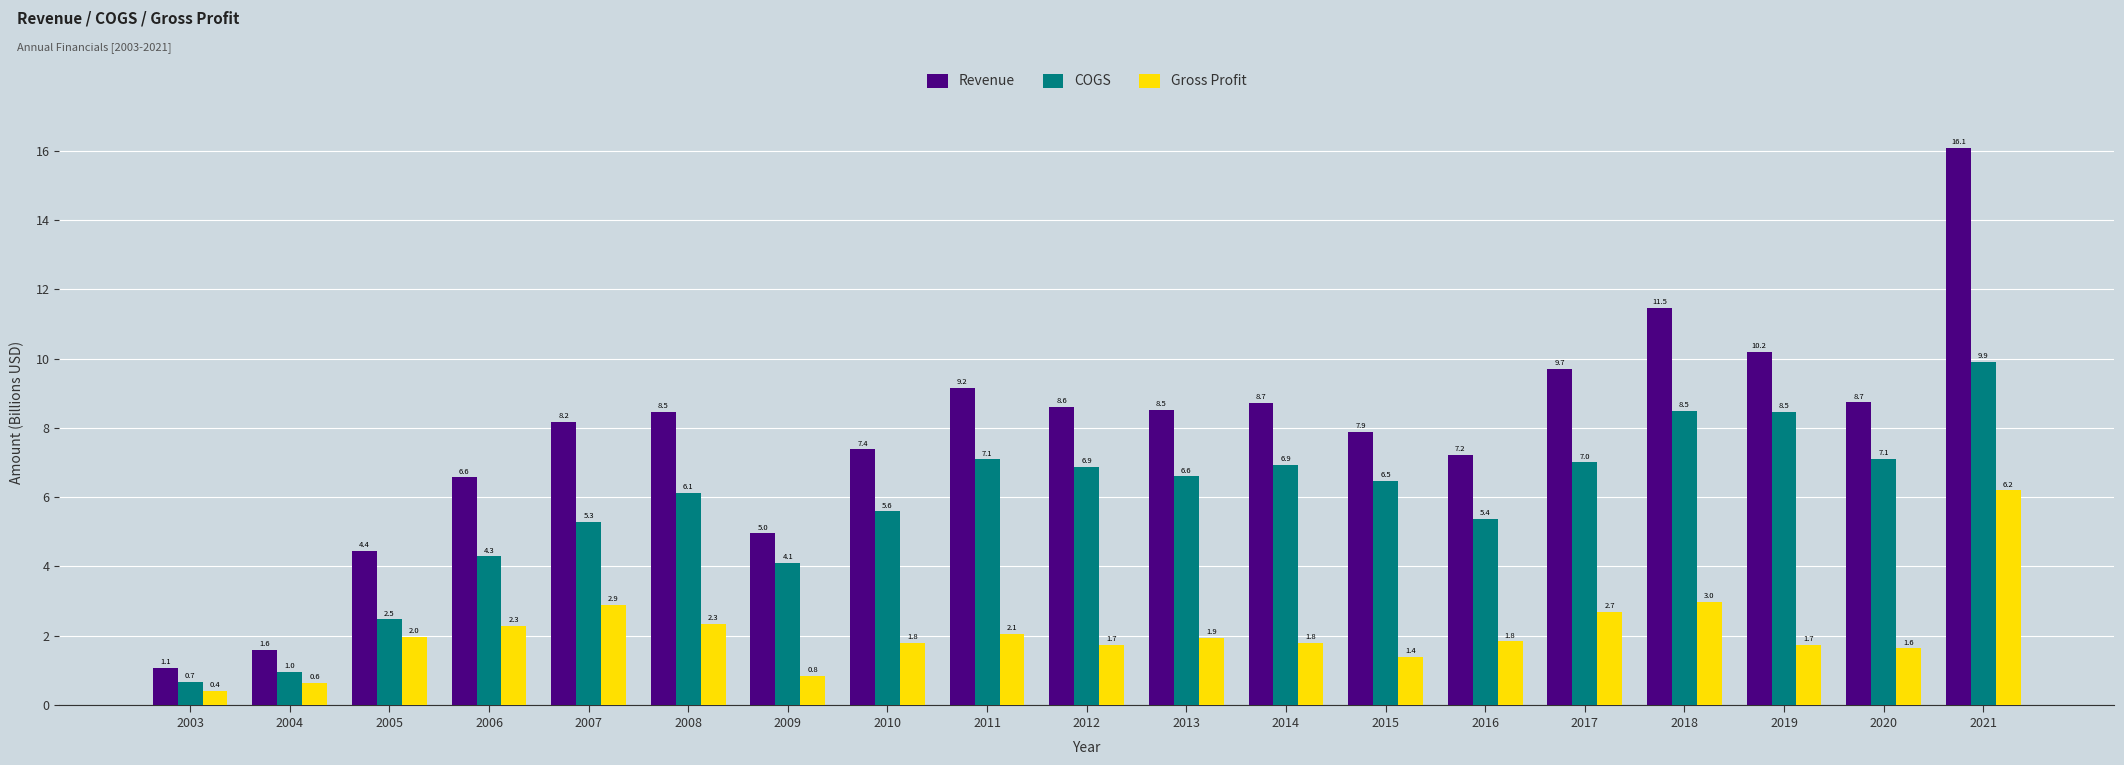

Is it true that COGS equals 8.9 at 2007?

False